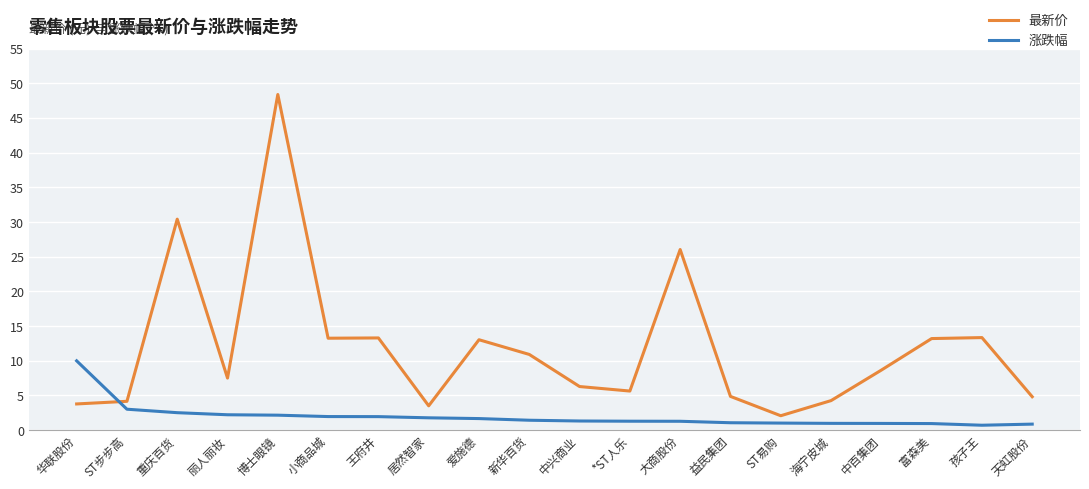

What are all the series names shown in the legend?

最新价, 涨跌幅